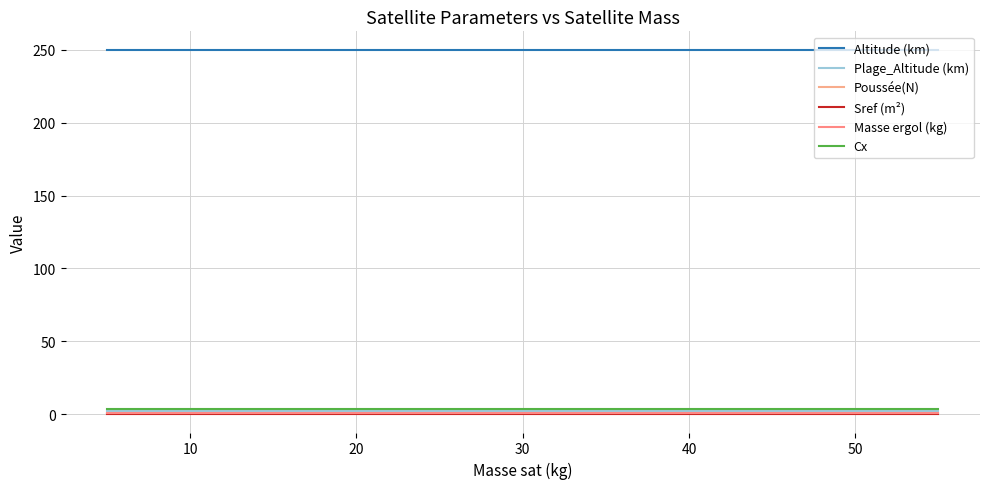

Is this an area chart (filled region under the line)?

No